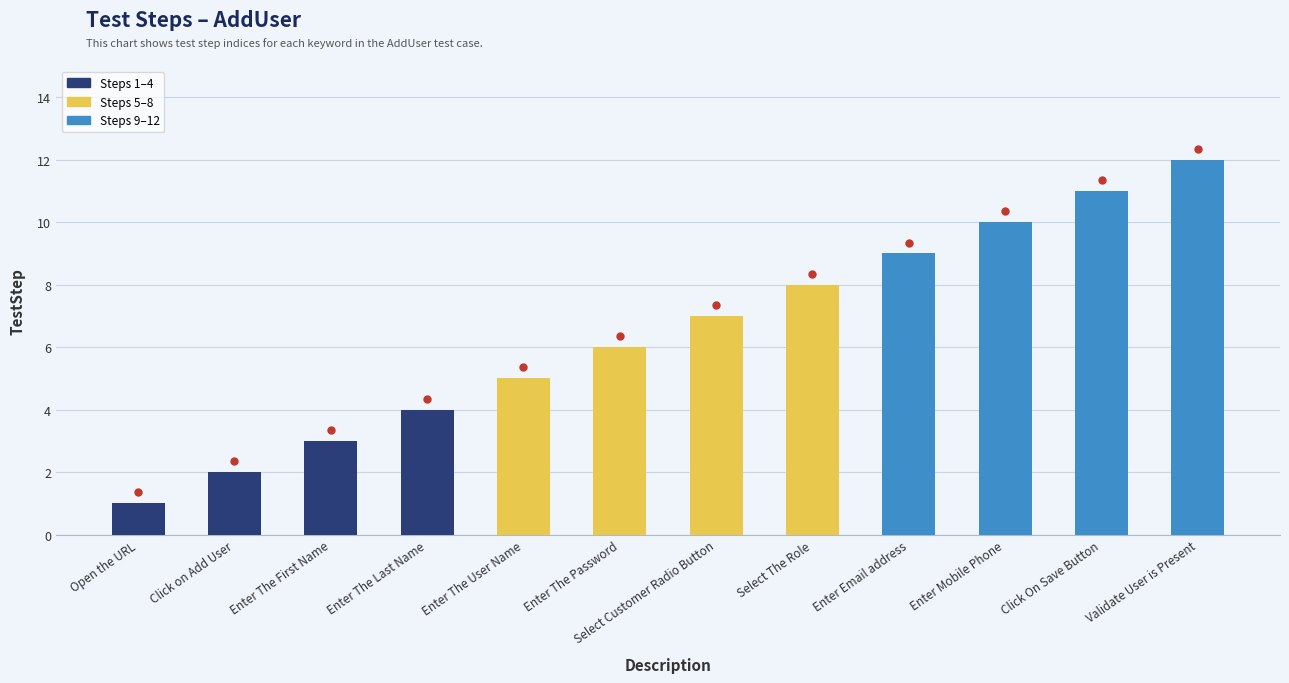

What is the smallest value displayed?

1